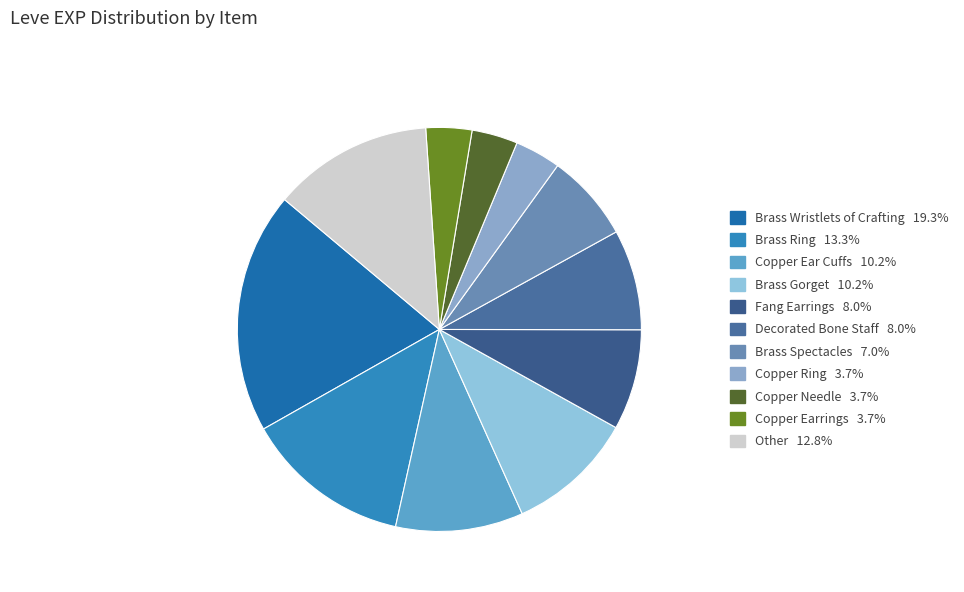

How many segments does this pie chart have?

11